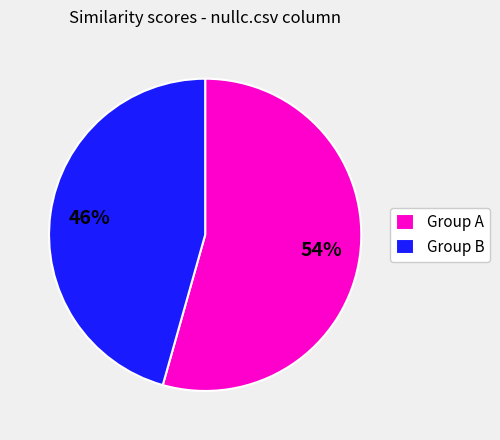

Between Group A and Group B, which is larger?

Group A